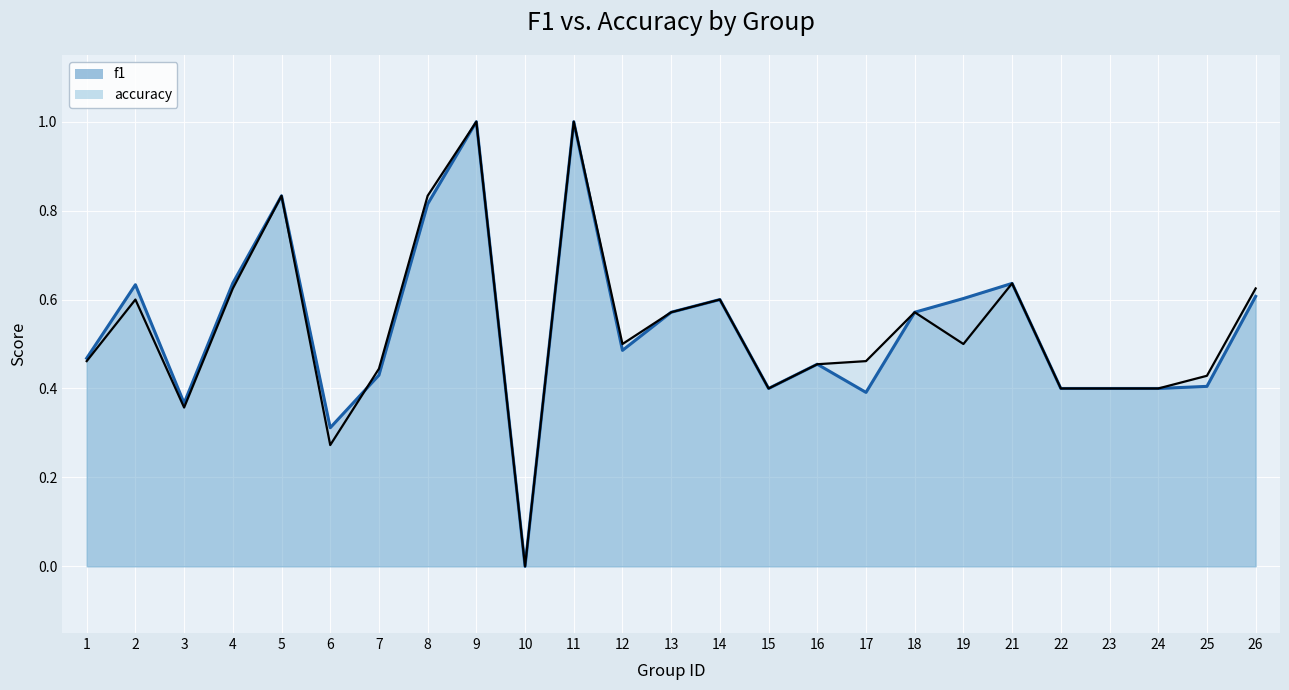

True or false: f1 has a value of 0.6 at 26.

True